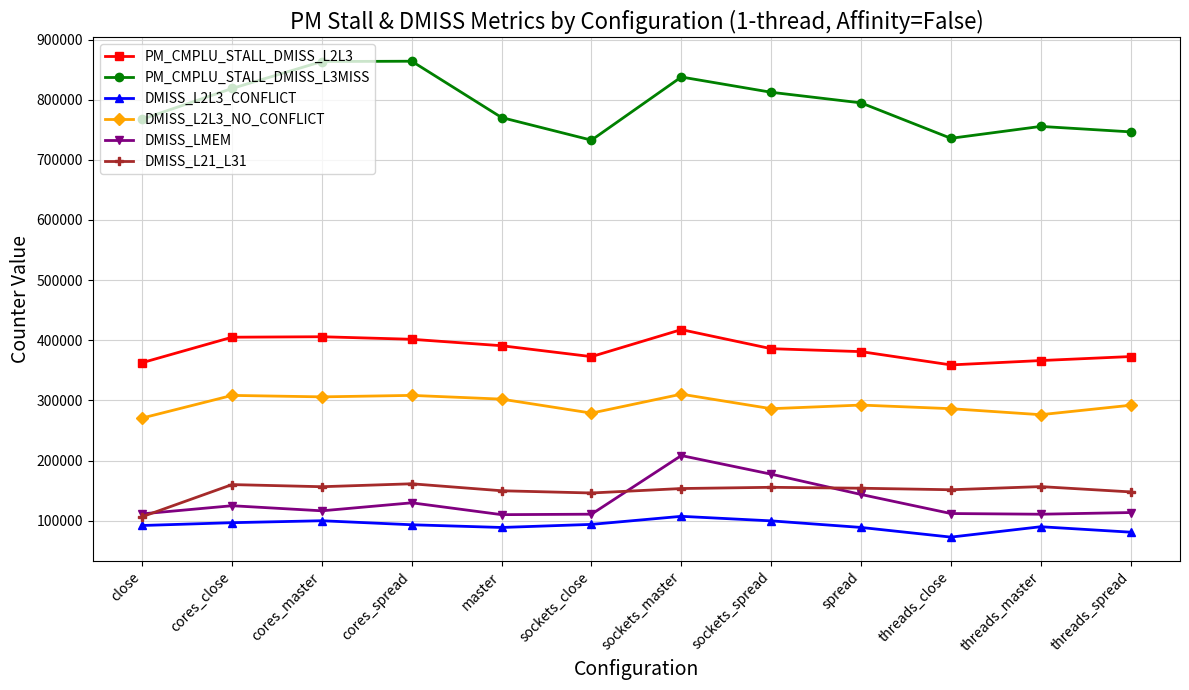

At how many categories does at least one series exceed 661675?

12